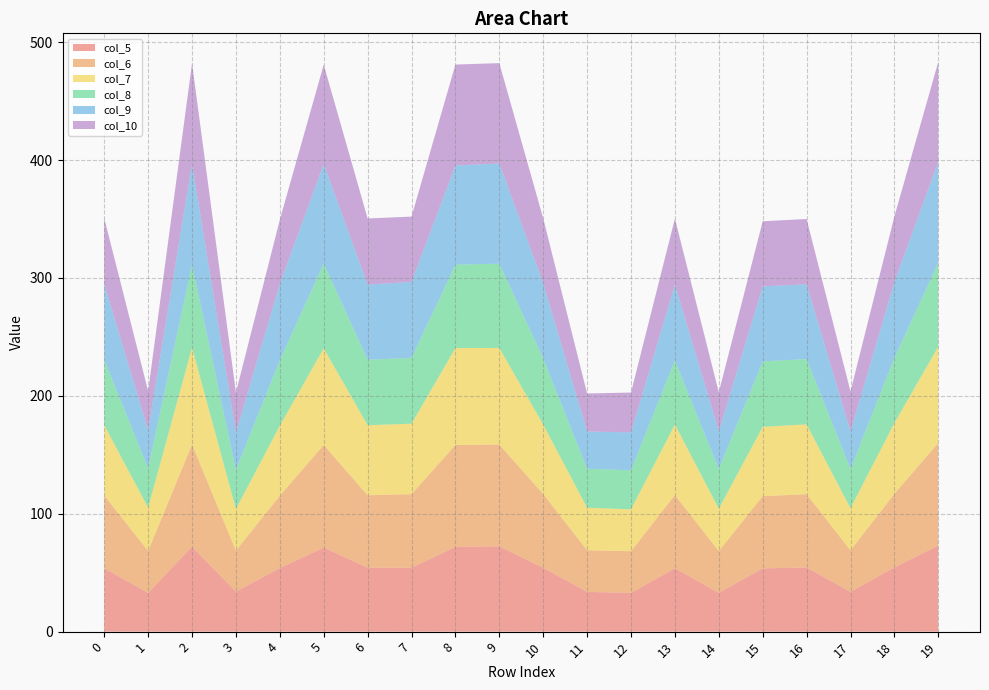

Reading right to left, extract all data points from this chart.

col_5: 73.1	54.6	33.7	54.5	53.6	33.0	53.7	32.9	33.7	54.2	72.3	71.9	54.2	54.3	71.3	53.9	33.9	72.0	32.9	53.8
col_6: 87.0	62.4	35.3	62.1	61.3	35.4	62.1	35.3	35.3	62.5	86.4	86.4	62.4	61.4	87.0	61.4	34.8	86.7	35.6	61.7
col_7: 81.7	60.0	35.7	59.2	58.8	36.0	59.8	35.5	36.1	58.9	81.9	82.2	59.8	59.4	82.0	59.3	35.3	82.3	36.6	59.7
col_8: 71.2	55.2	33.4	55.4	55.5	33.7	54.5	33.1	33.1	56.1	71.5	70.7	55.8	55.6	71.9	55.5	33.2	70.3	33.5	55.3
col_9: 85.7	64.4	31.7	63.4	63.6	31.9	64.2	32.2	31.5	63.9	85.0	84.1	64.4	63.7	84.5	64.7	31.7	85.4	32.1	64.2
col_10: 84.7	55.6	33.9	55.4	55.2	33.2	56.0	33.8	32.3	55.0	85.1	85.6	55.4	56.1	84.2	54.5	33.9	85.4	33.4	55.9